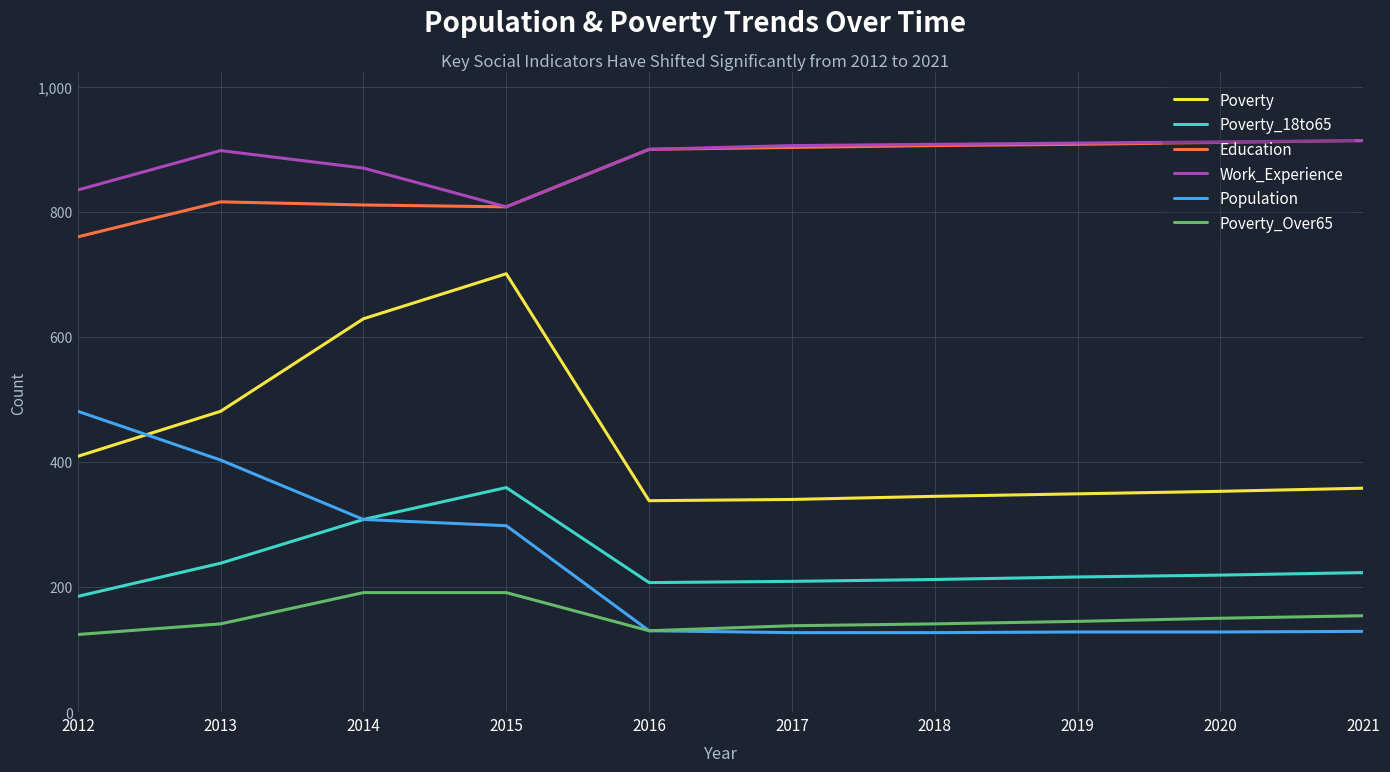

What is the greatest value displayed?

914